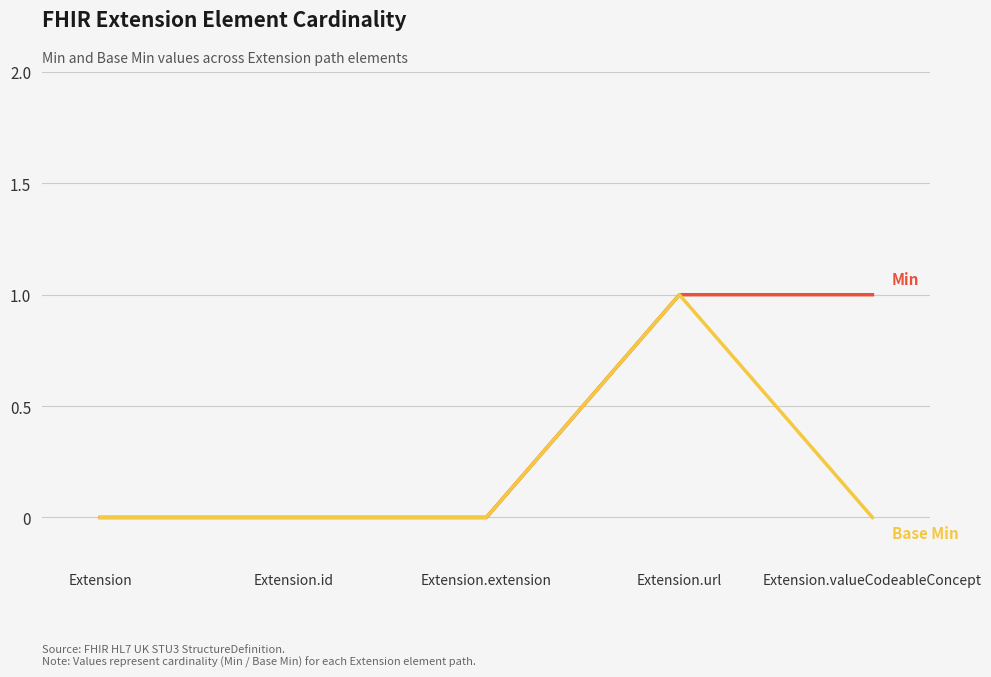

At which category is the sum across all series the highest?

Extension.url